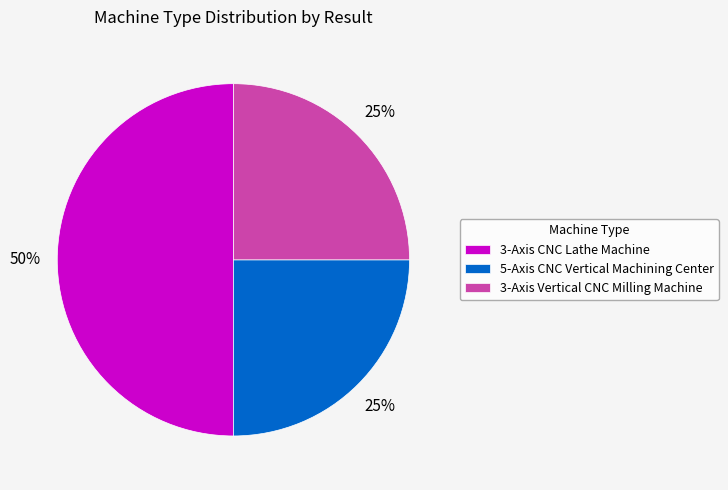

The 3-Axis CNC Lathe Machine slice represents 50% of the pie. True or false?

True